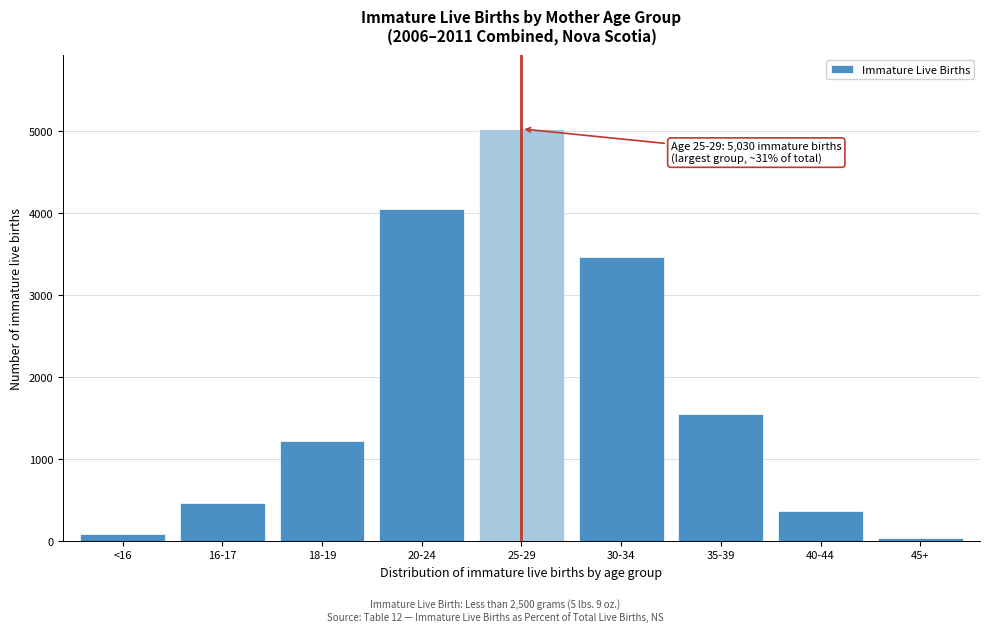

Reading right to left, extract all data points from this chart.

45+=33	40-44=361	35-39=1552	30-34=3462	25-29=5030	20-24=4047	18-19=1219	16-17=464	<16=87